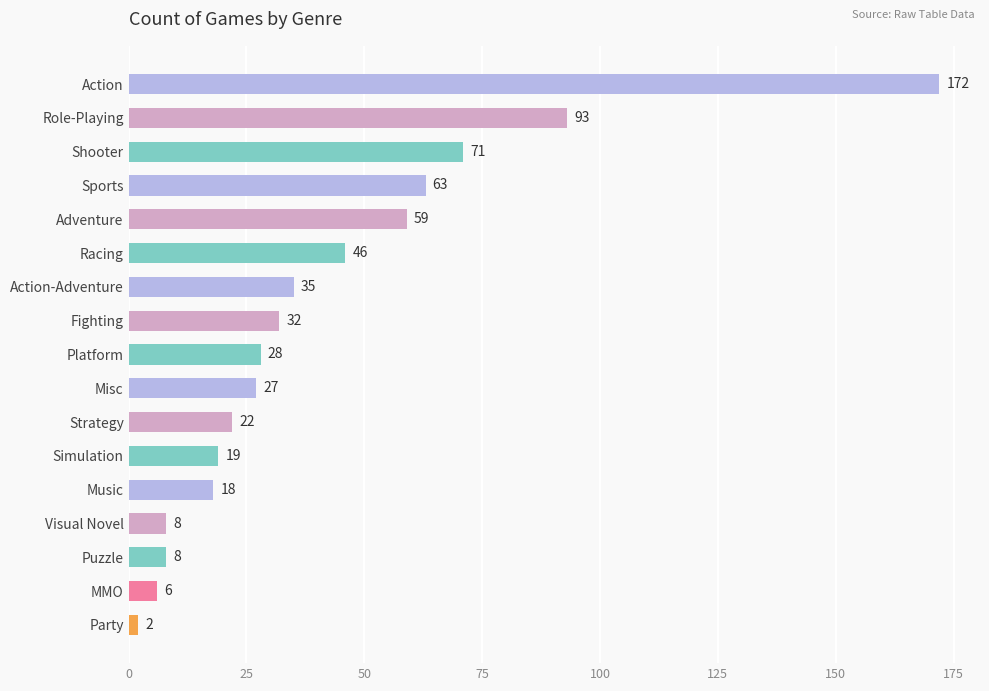

Count the number of categories in the chart.

17